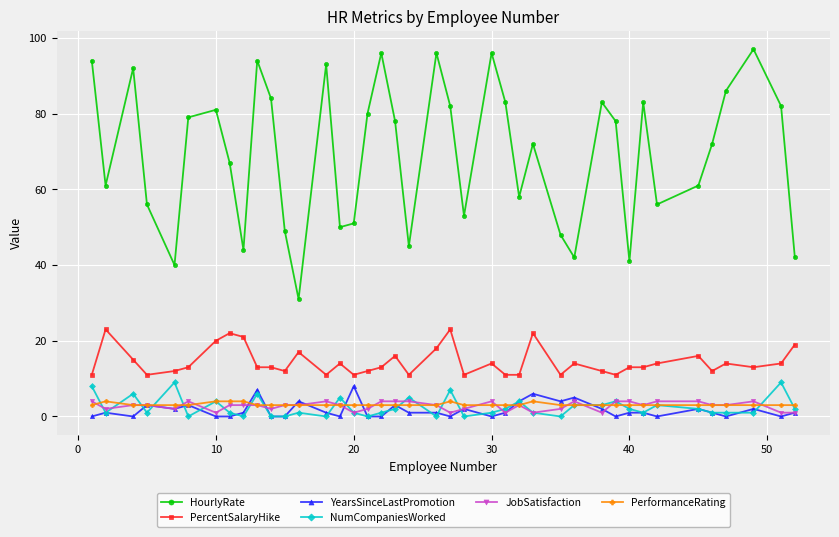

Reading left to right, transcribe all the data shown in this chart.

HourlyRate: 94	61	92	56	40	79	81	67	44	94	84	49	31	93	50	51	80	96	78	45	96	82	53	96	83	58	72	48	42	83	78	41	83	56	61	72	86	97	82	42
PercentSalaryHike: 11	23	15	11	12	13	20	22	21	13	13	12	17	11	14	11	12	13	16	11	18	23	11	14	11	11	22	11	14	12	11	13	13	14	16	12	14	13	14	19
YearsSinceLastPromotion: 0	1	0	3	2	3	0	0	1	7	0	0	4	1	0	8	0	0	3	1	1	0	2	0	1	4	6	4	5	2	0	1	1	0	2	1	0	2	0	1
NumCompaniesWorked: 8	1	6	1	9	0	4	1	0	6	0	0	1	0	5	1	0	1	2	5	0	7	0	1	2	4	1	0	3	3	4	2	1	3	2	1	1	1	9	2
JobSatisfaction: 4	2	3	3	2	4	1	3	3	3	2	3	3	4	3	1	2	4	4	4	3	1	2	4	1	3	1	2	4	1	4	4	3	4	4	3	3	4	1	1
PerformanceRating: 3	4	3	3	3	3	4	4	4	3	3	3	3	3	3	3	3	3	3	3	3	4	3	3	3	3	4	3	3	3	3	3	3	3	3	3	3	3	3	3